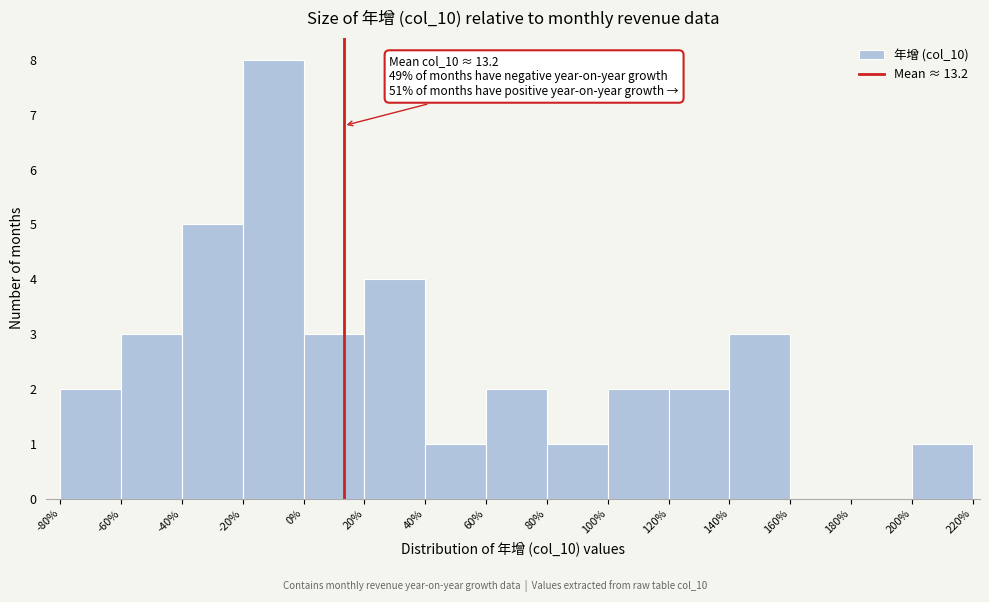

Over which range of the x-axis is the bar tallest?

-20% to 0%